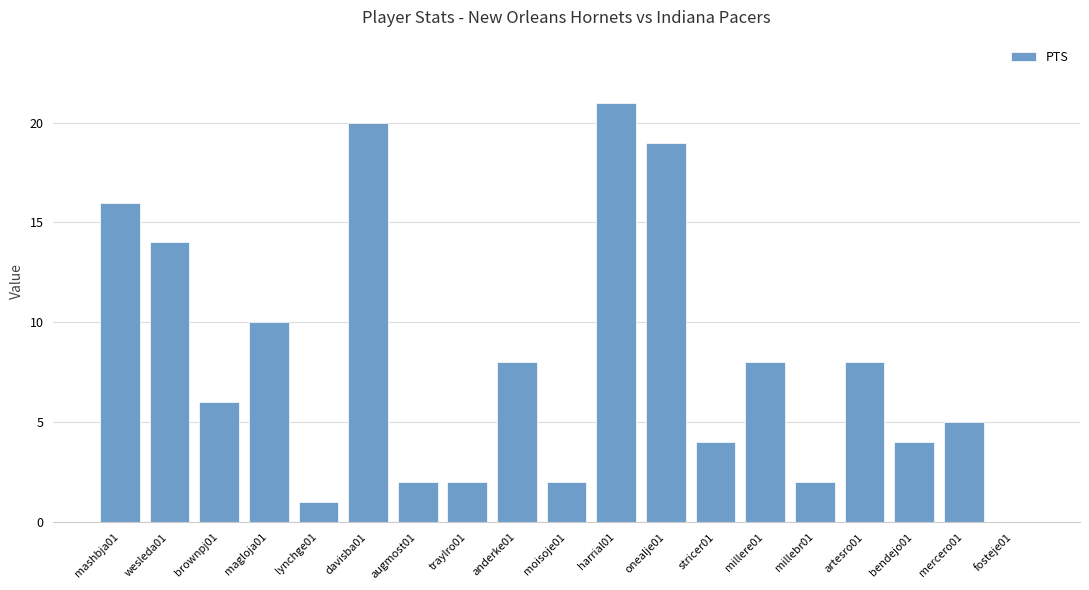

What is the sum of all values?

152